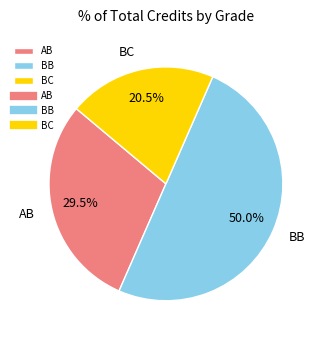

Does BC account for over 50% of the chart?

No